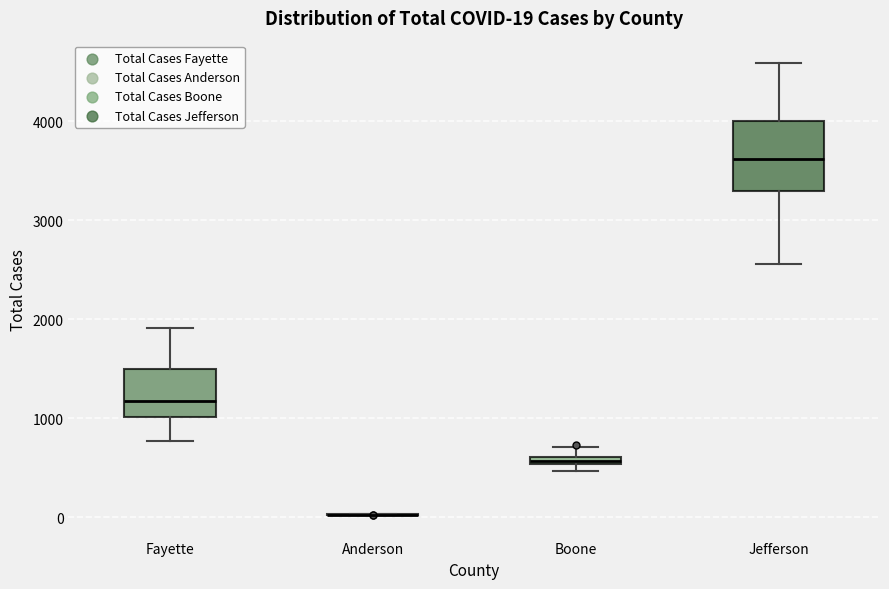

Comparing the boxes themselves (not the whiskers), which one is the tallest?

Jefferson